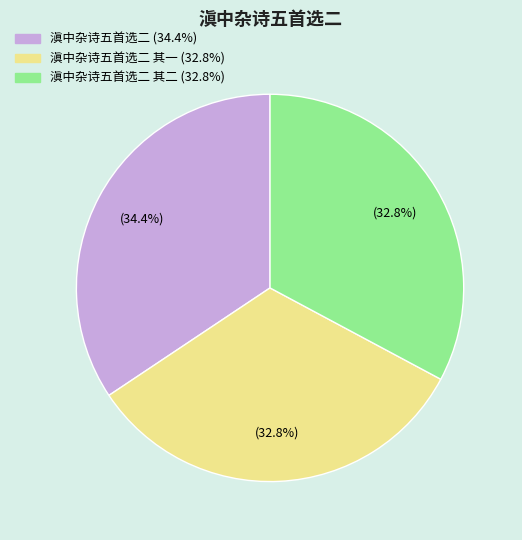

Is there any slice that represents more than half of the pie?

No